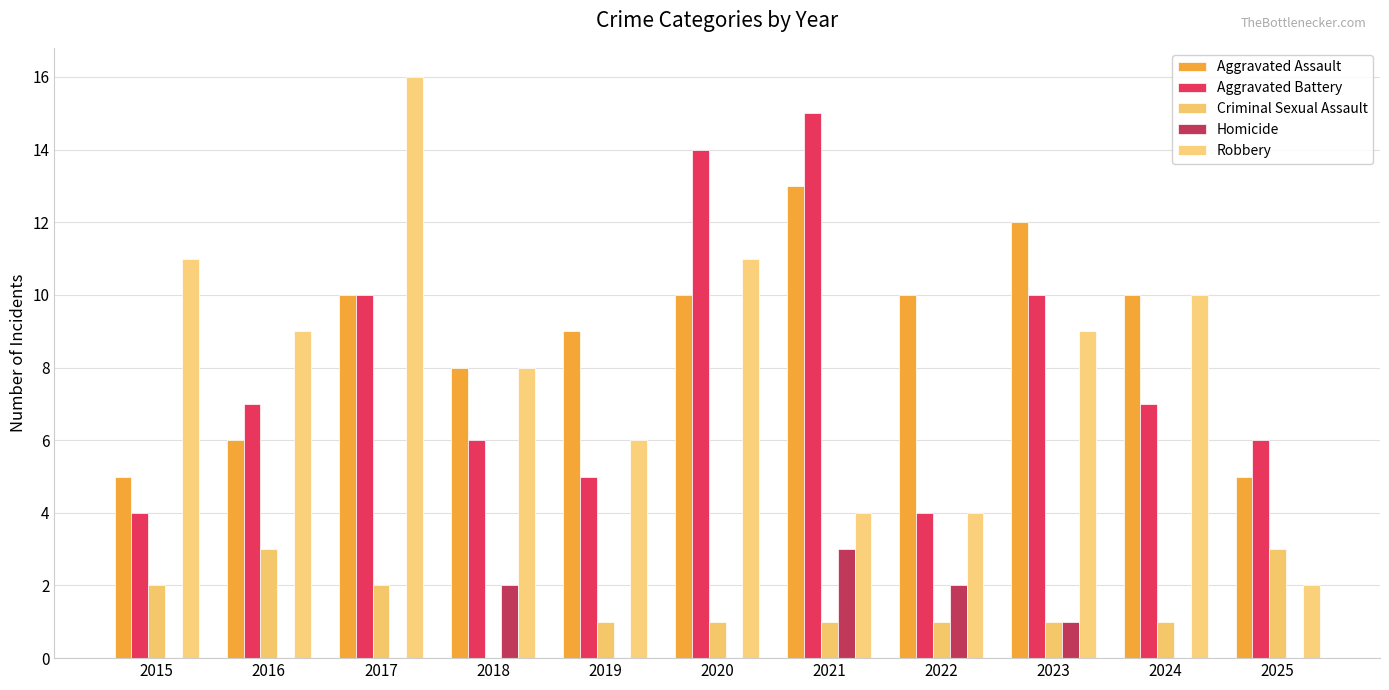

How many Criminal Sexual Assault values are between 1 and 2?

8